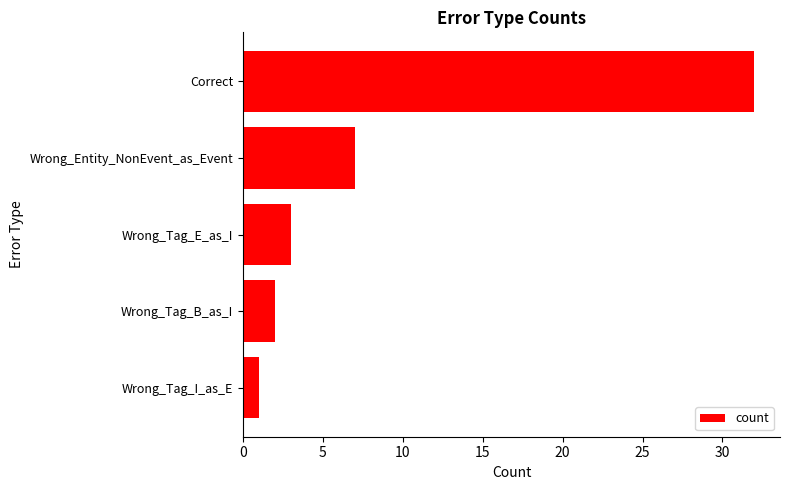

Rank the categories by value from highest to lowest.

Correct, Wrong_Entity_NonEvent_as_Event, Wrong_Tag_E_as_I, Wrong_Tag_B_as_I, Wrong_Tag_I_as_E